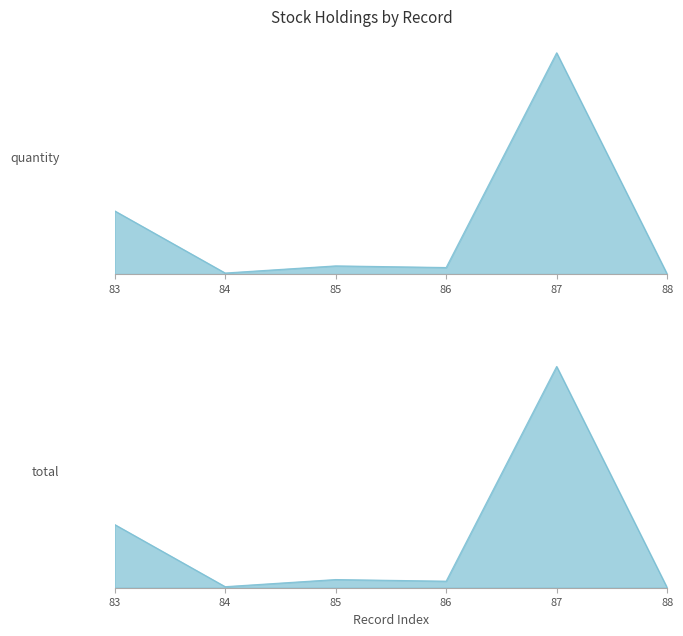

What is the greatest value displayed?

2100000